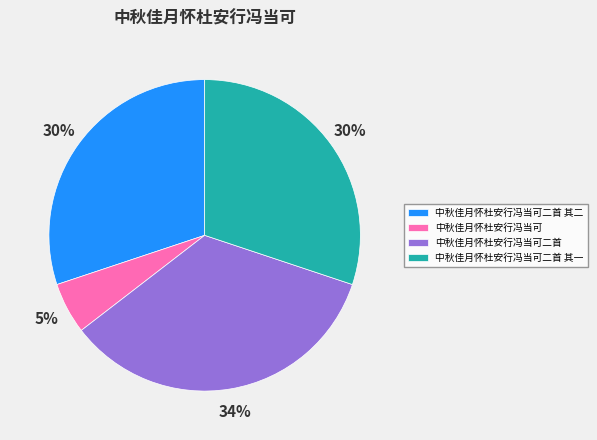

How many segments does this pie chart have?

4